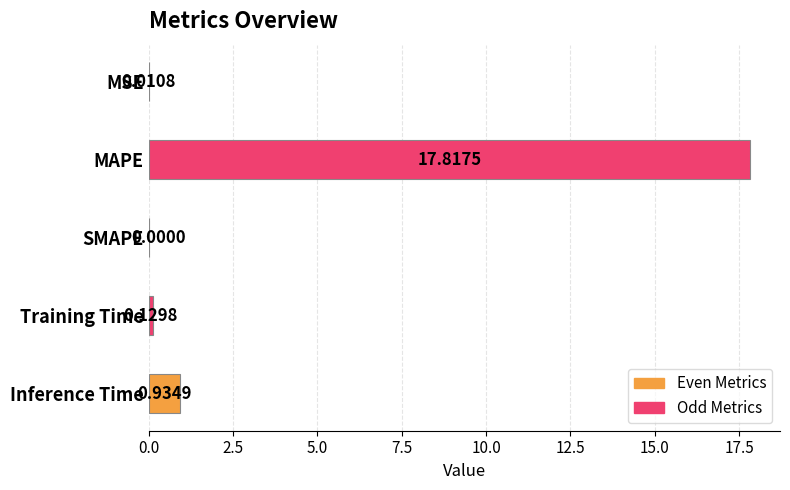

What is the sum of all values?

18.9